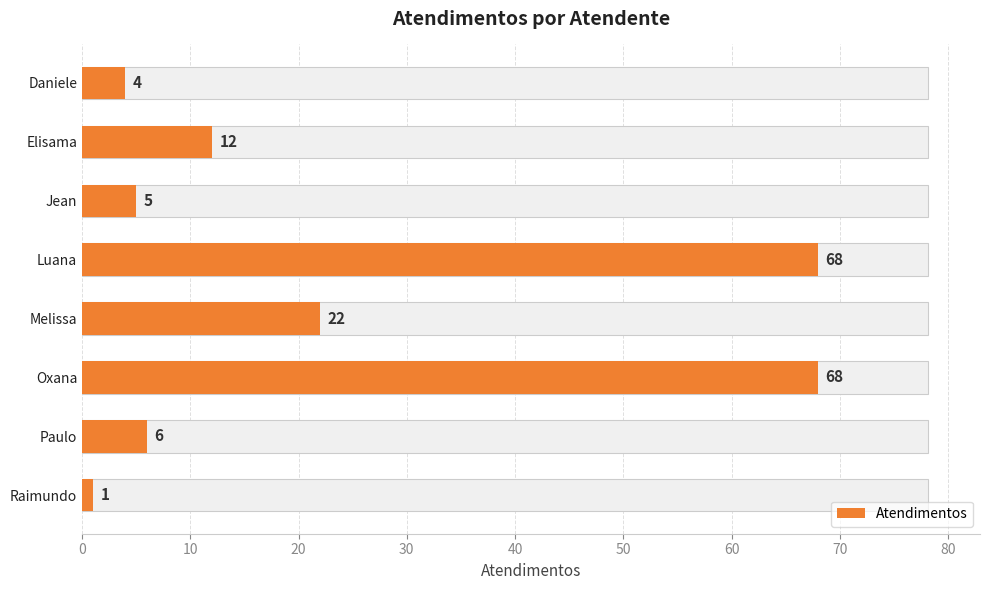

Reading left to right, what are all the values shown in this chart?

4	12	5	68	22	68	6	1